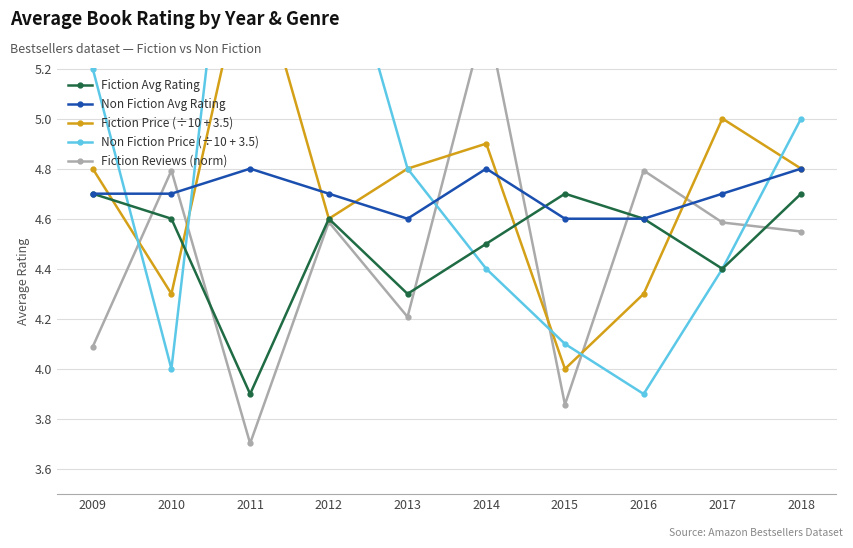

Reading left to right, extract all data points from this chart.

Fiction Avg Rating: 2009=4.7	2010=4.6	2011=3.9	2012=4.6	2013=4.3	2014=4.5	2015=4.7	2016=4.6	2017=4.4	2018=4.7
Non Fiction Avg Rating: 2009=4.7	2010=4.7	2011=4.8	2012=4.7	2013=4.6	2014=4.8	2015=4.6	2016=4.6	2017=4.7	2018=4.8
Fiction Price (÷10 + 3.5): 2009=4.8	2010=4.3	2011=5.7	2012=4.6	2013=4.8	2014=4.9	2015=4.0	2016=4.3	2017=5.0	2018=4.8
Non Fiction Price (÷10 + 3.5): 2009=5.2	2010=4.0	2011=6.7	2012=5.9	2013=4.8	2014=4.4	2015=4.1	2016=3.9	2017=4.4	2018=5.0
Fiction Reviews (norm): 2009=4.1	2010=4.8	2011=3.7	2012=4.6	2013=4.2	2014=5.4	2015=3.9	2016=4.8	2017=4.6	2018=4.5